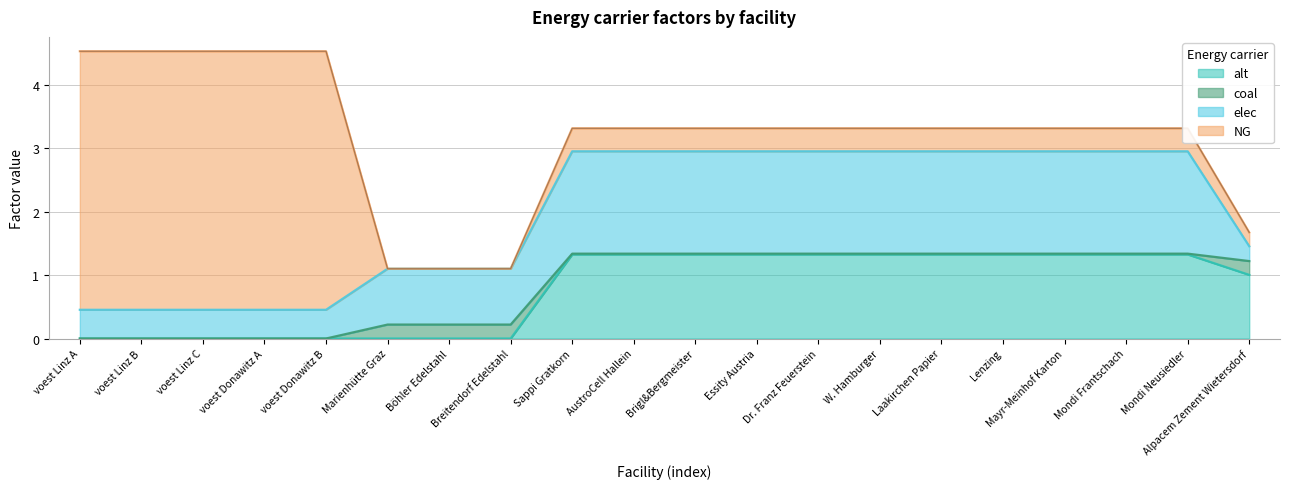

Which has a higher value, voest Donawitz B or Essity Austria?

Essity Austria